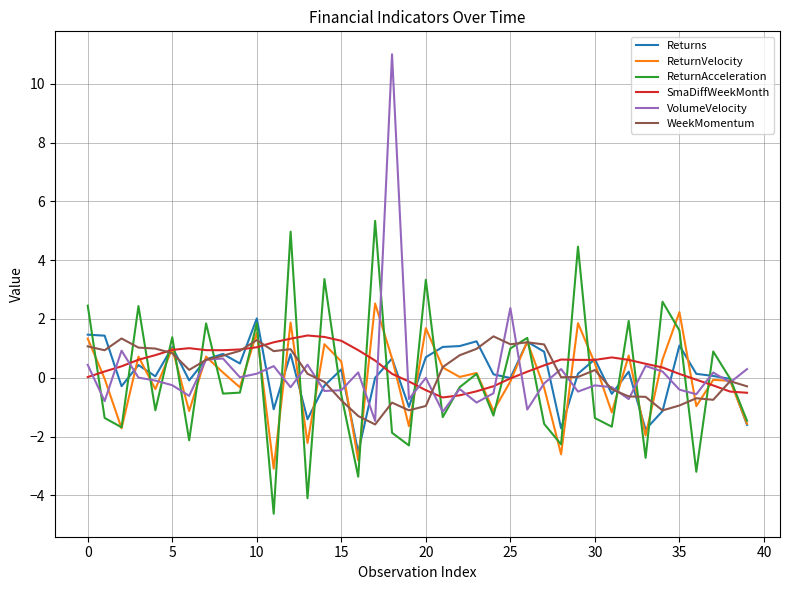

Which series has the largest range (max minus min)?

VolumeVelocity